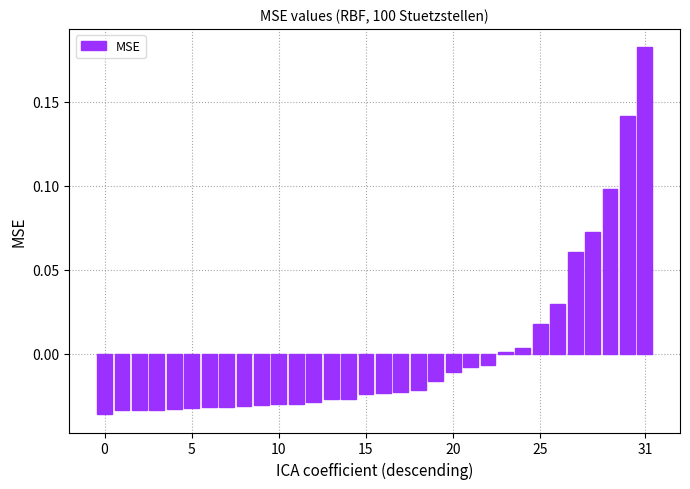

How many bars are there in total?

32